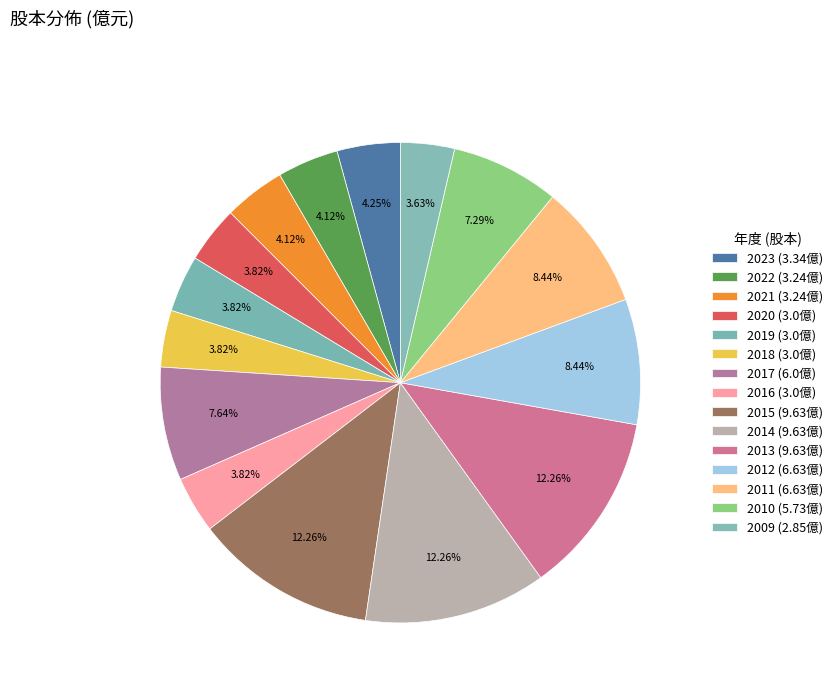

To the nearest percent, what is the combined percentage of 2009 and 2021?

8%